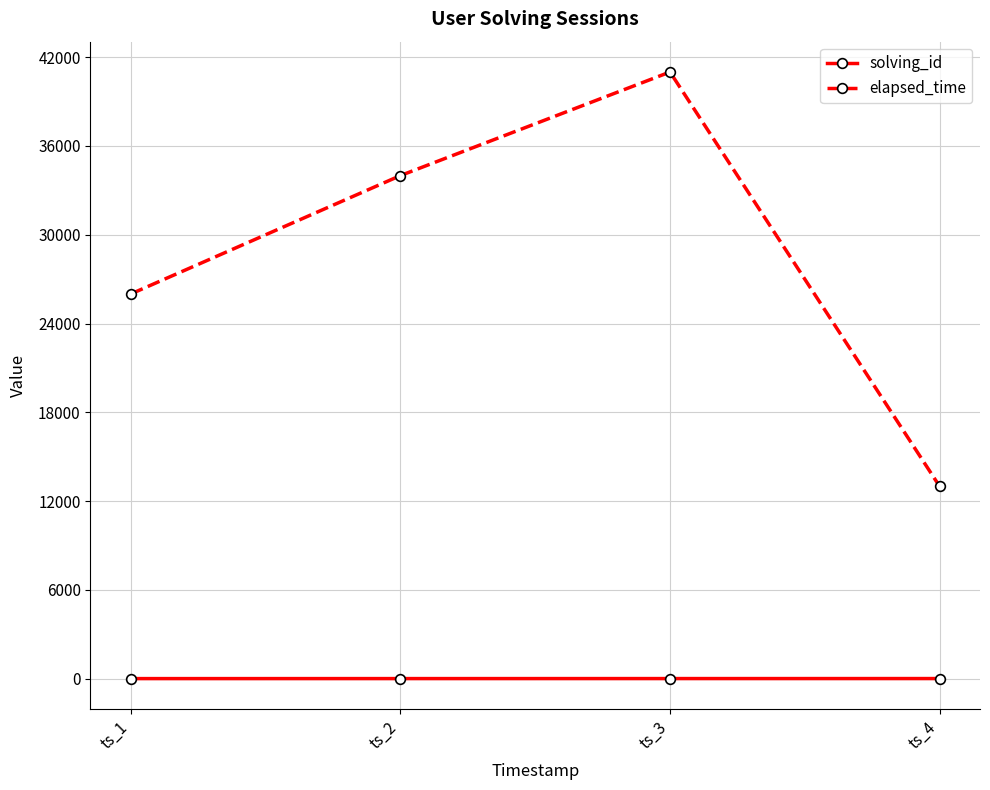

Does the chart have visible grid lines?

Yes